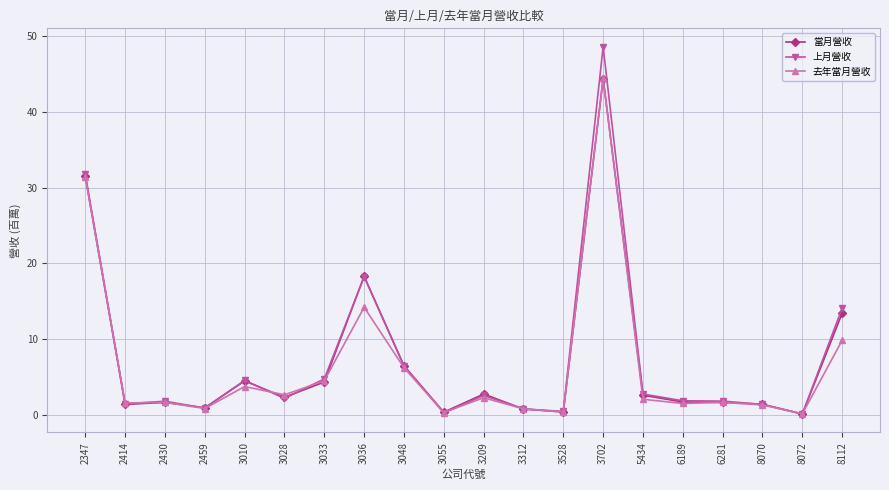

Is the value of 去年當月營收 at 3209 greater than the value of 當月營收 at 3209?

No